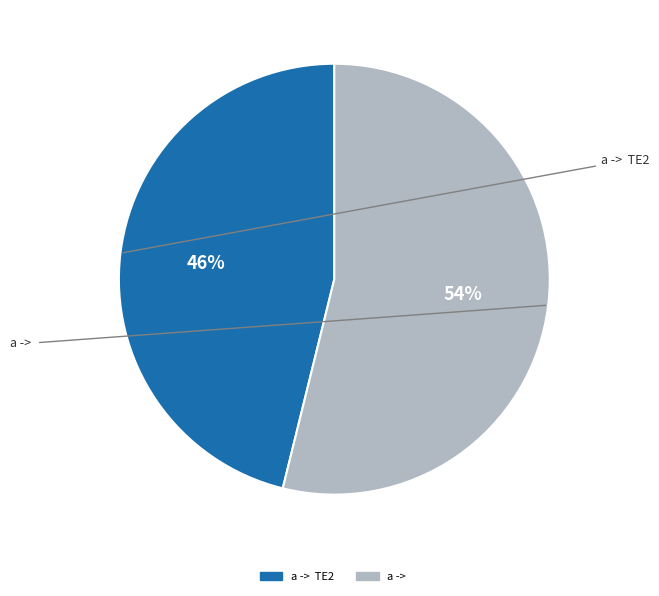

Does any single category account for the majority?

Yes